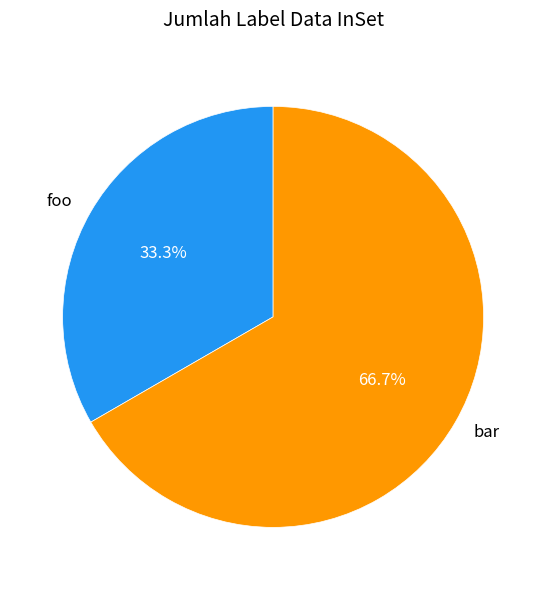

Which slice represents more than half of the pie?

bar